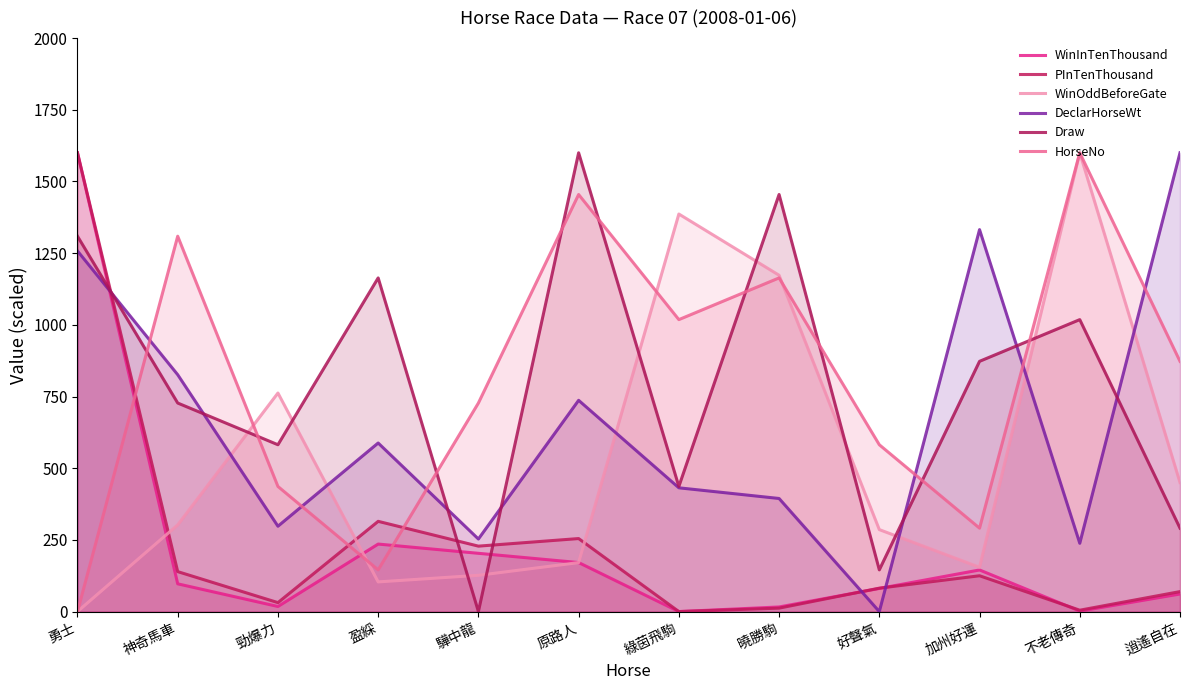

True or false: PInTenThousand has a value of 205.0 at 加州好運.

False